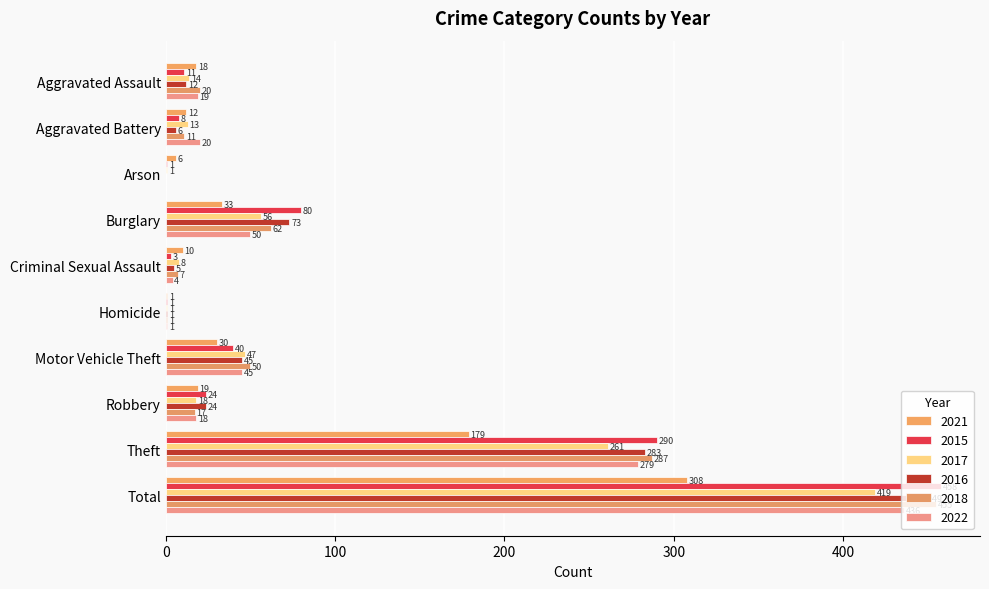

Which series has the largest range (max minus min)?

2015